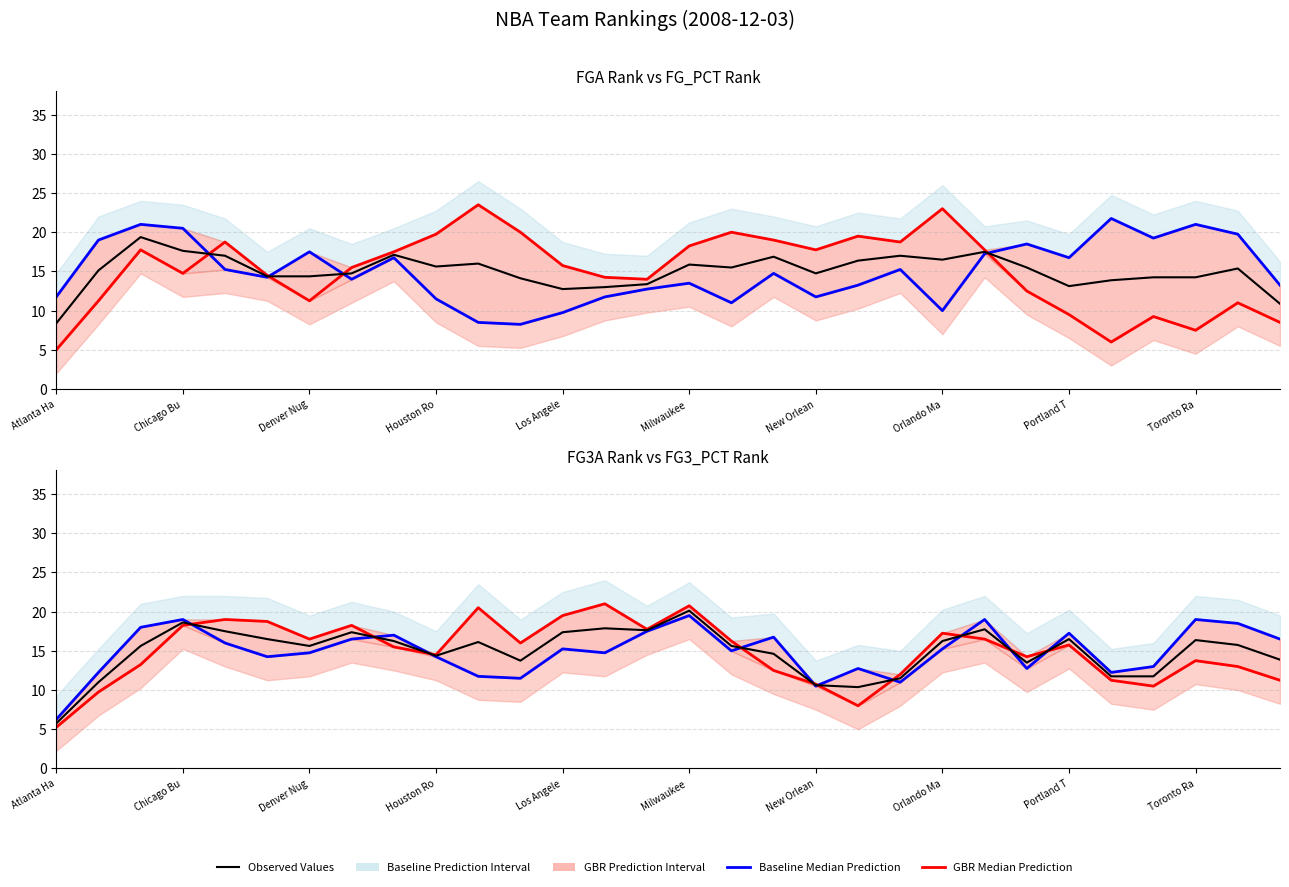

True or false: FG3_PCT Rank (smoothed) and Observed Values intersect in this chart.

True